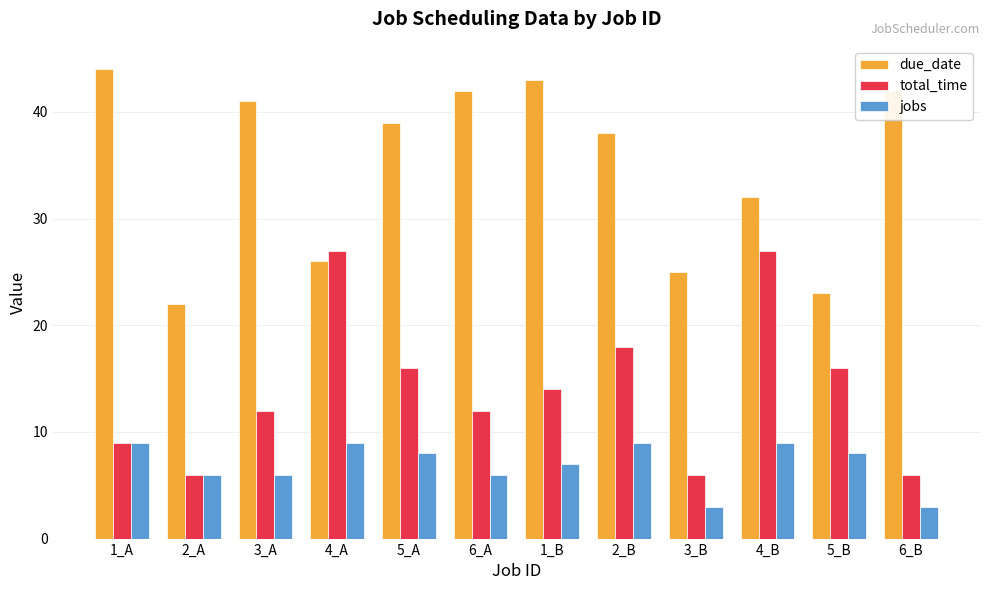

What is the label of the 8th bar from the right?

5_A